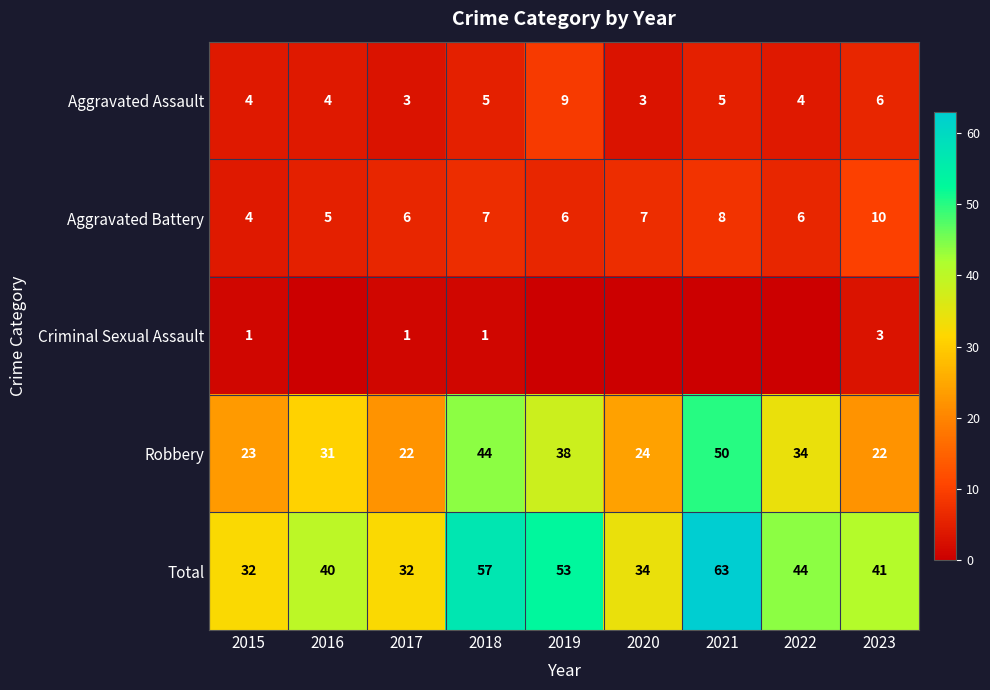

True or false: Aggravated Battery has a value of 4 at 2015.

True